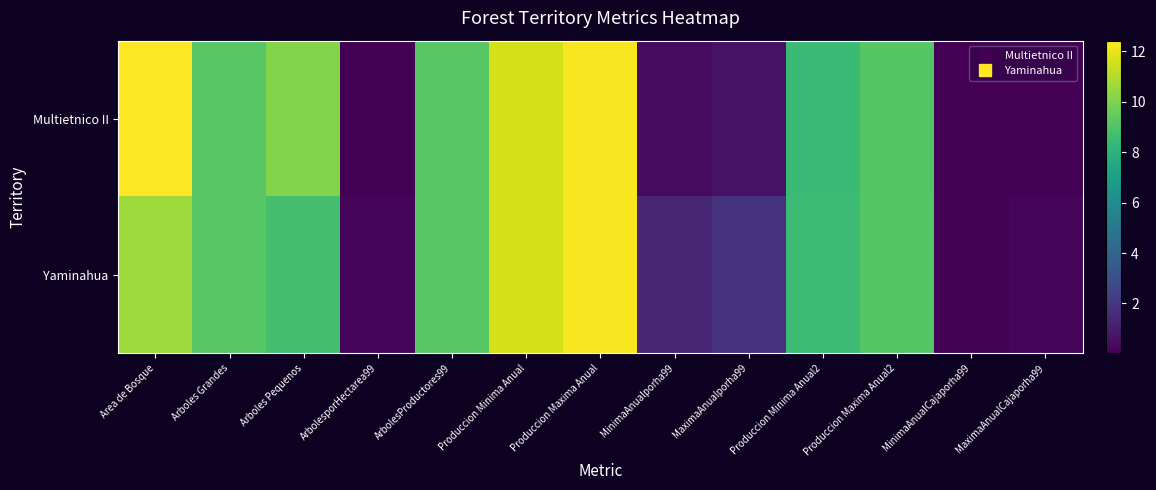

Reading left to right, transcribe all the data shown in this chart.

Multietnico II: Area de Bosque=12.4	Arboles Grandes=9.2	Arboles Pequenos=10.1	ArbolesporHectarea99=0.0	ArbolesProductores99=9.2	Produccion Minima Anual=11.6	Produccion Maxima Anual=12.3	MinimaAnualporha99=0.4	MaximaAnualporha99=0.6	Produccion Minima Anual2=8.5	Produccion Maxima Anual2=9.1	MinimaAnualCajaporha99=0.0	MaximaAnualCajaporha99=0.0
Yaminahua: Area de Bosque=10.6	Arboles Grandes=9.2	Arboles Pequenos=8.8	ArbolesporHectarea99=0.2	ArbolesProductores99=9.2	Produccion Minima Anual=11.6	Produccion Maxima Anual=12.3	MinimaAnualporha99=1.3	MaximaAnualporha99=1.8	Produccion Minima Anual2=8.5	Produccion Maxima Anual2=9.2	MinimaAnualCajaporha99=0.1	MaximaAnualCajaporha99=0.2